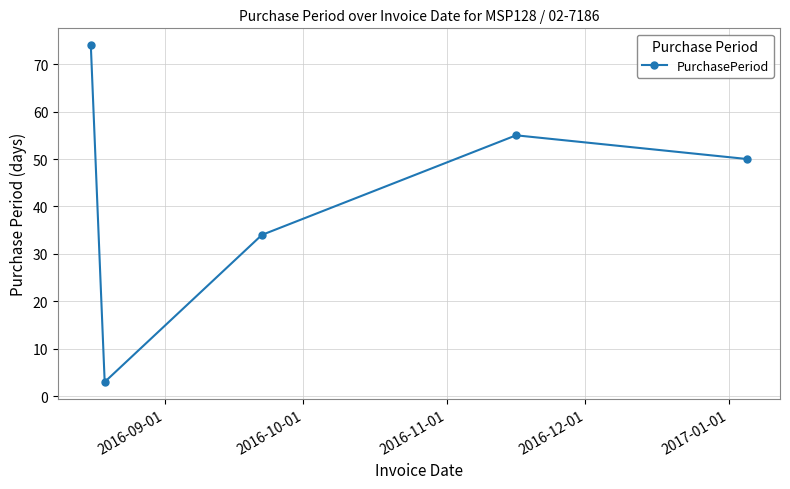

What is the sum of all values?

216